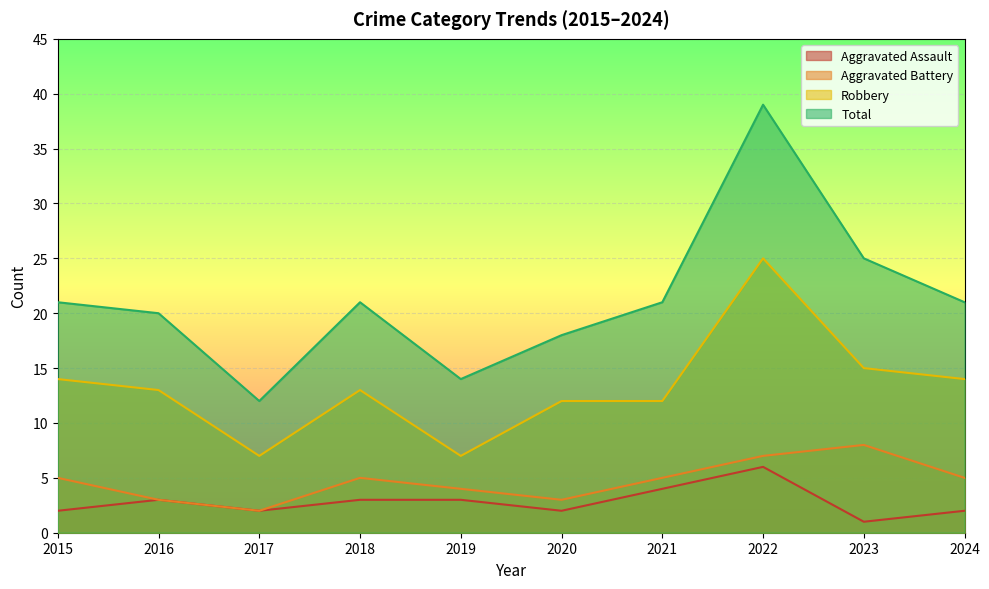

True or false: Total has a value of 9 at 2019.

False